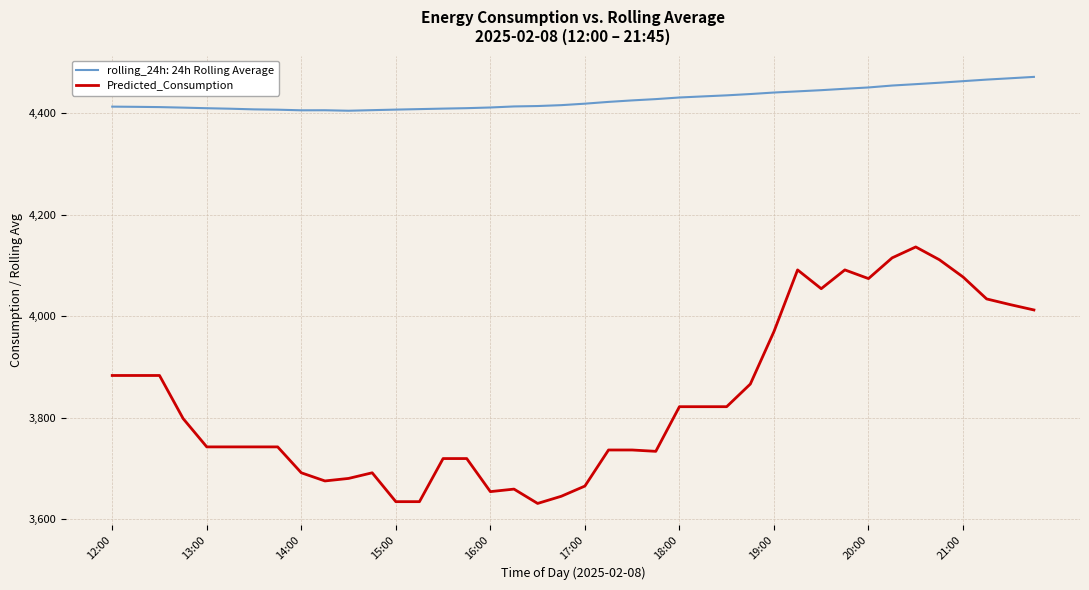

What is the difference between the maximum and minimum values in the Predicted_Consumption series?

505.5